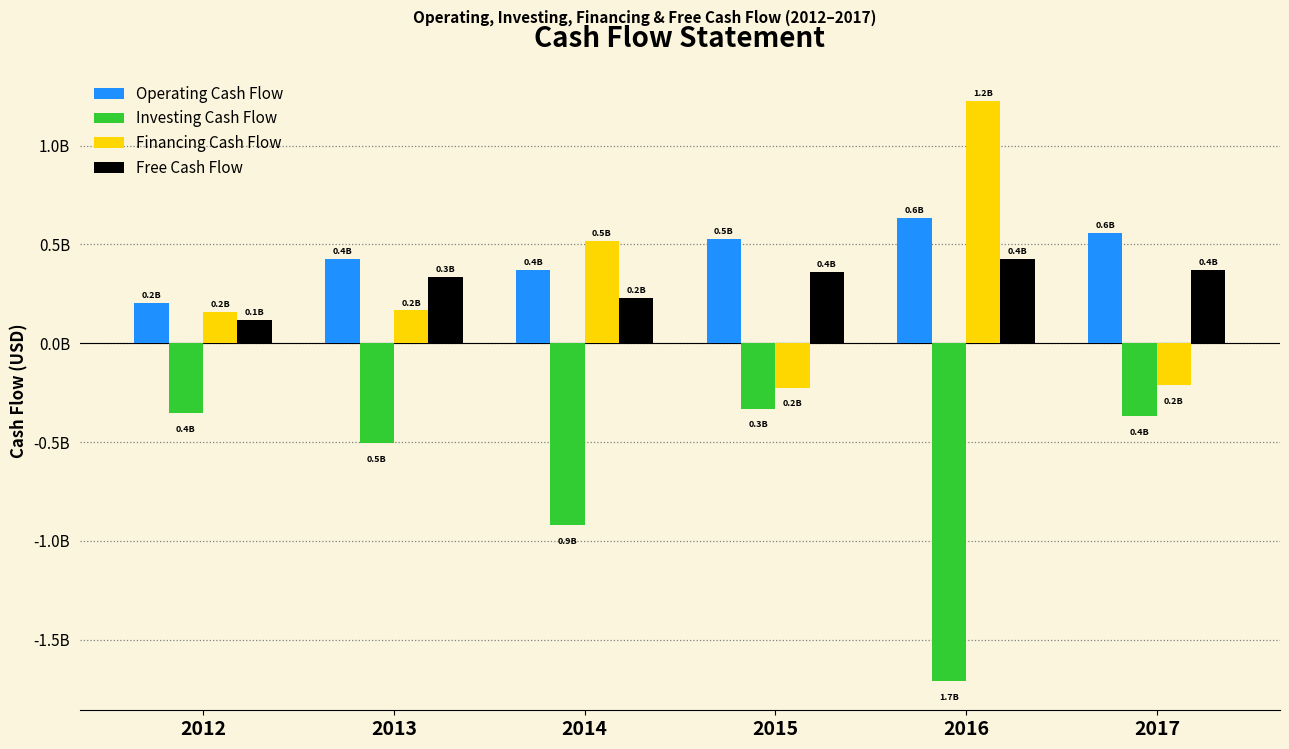

Is it true that Operating Cash Flow equals 529837000 at 2015?

True